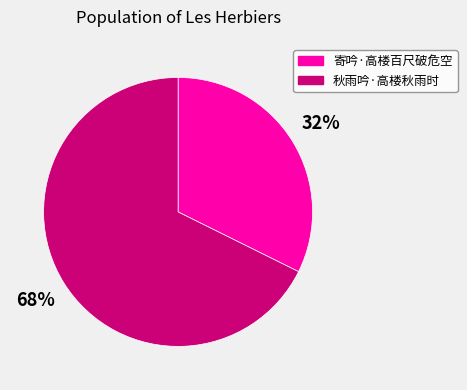

What is the smallest slice in the pie chart?

寄吟·高楼百尺破危空